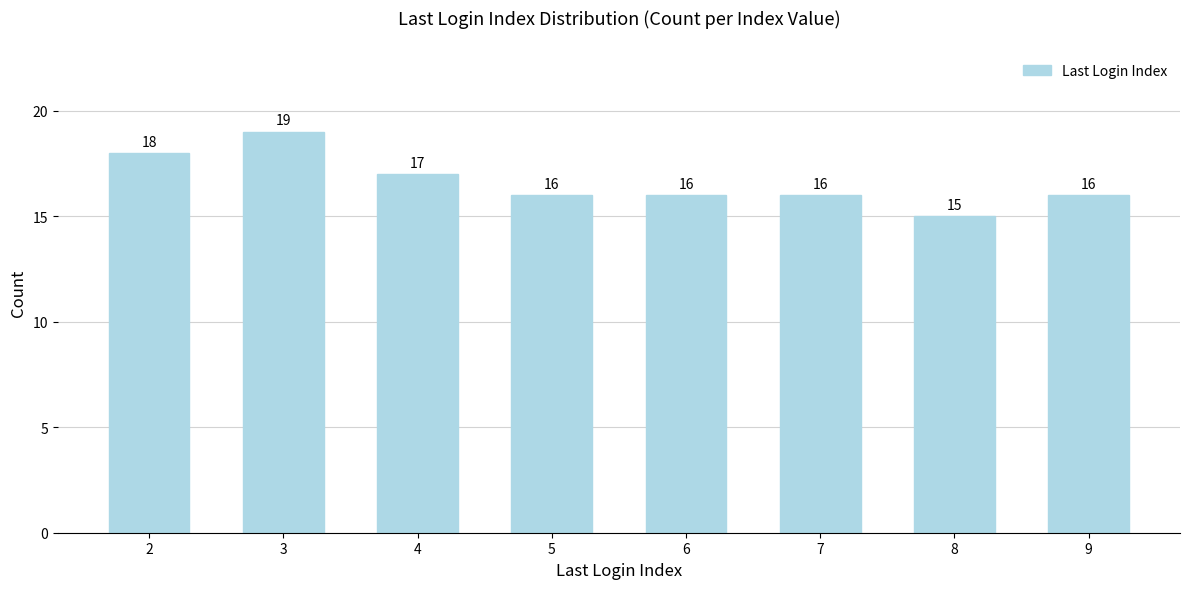

What is the average value?

17